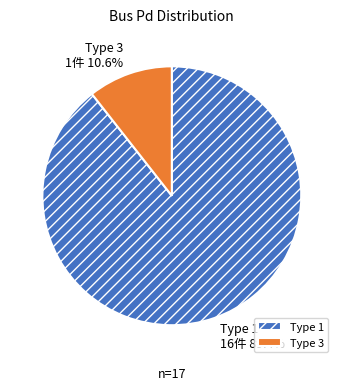

What percentage do Type 3 and Type 1 together represent?

100.0%